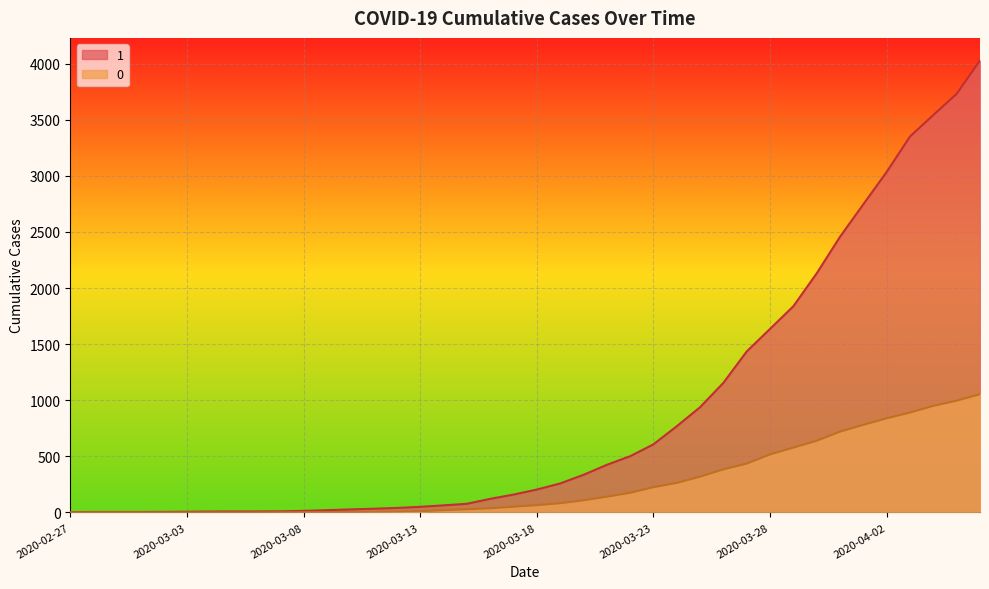

Is the value of 1 at 2020-03-29 greater than the value of 0 at 2020-03-04?

Yes